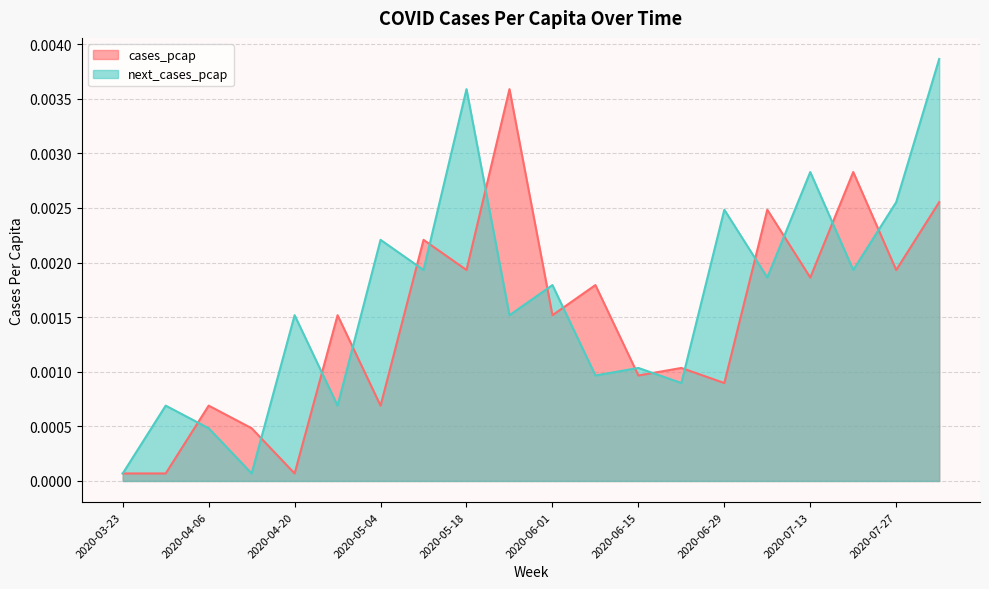

True or false: cases_pcap and next_cases_pcap intersect in this chart.

True